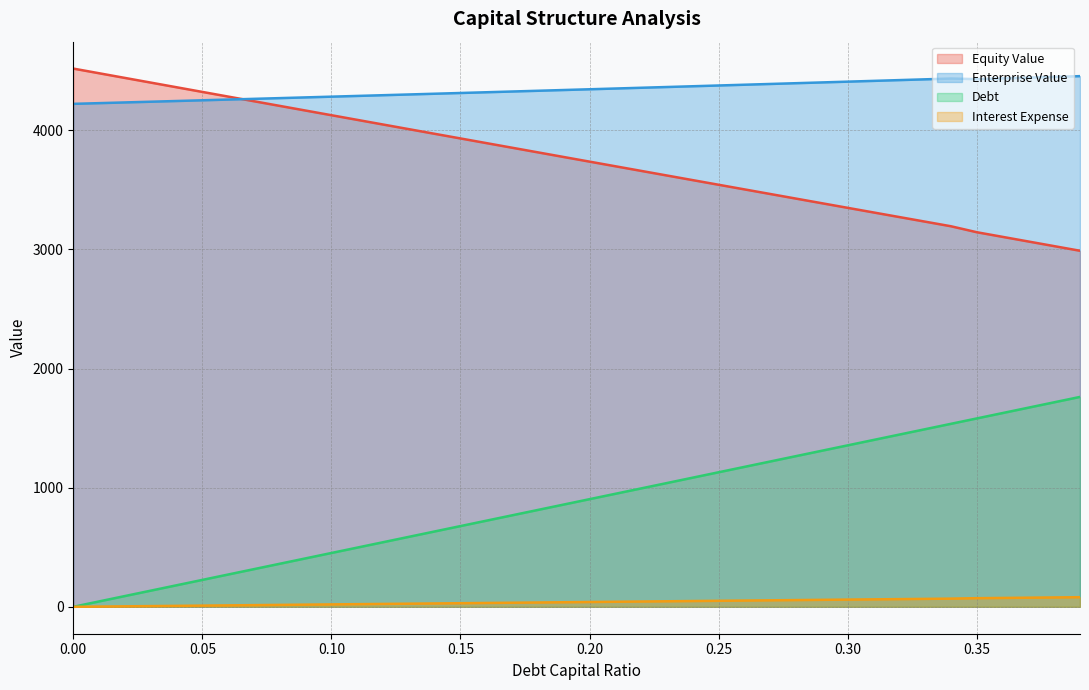

What is the label of the 35th point from the left?

0.34